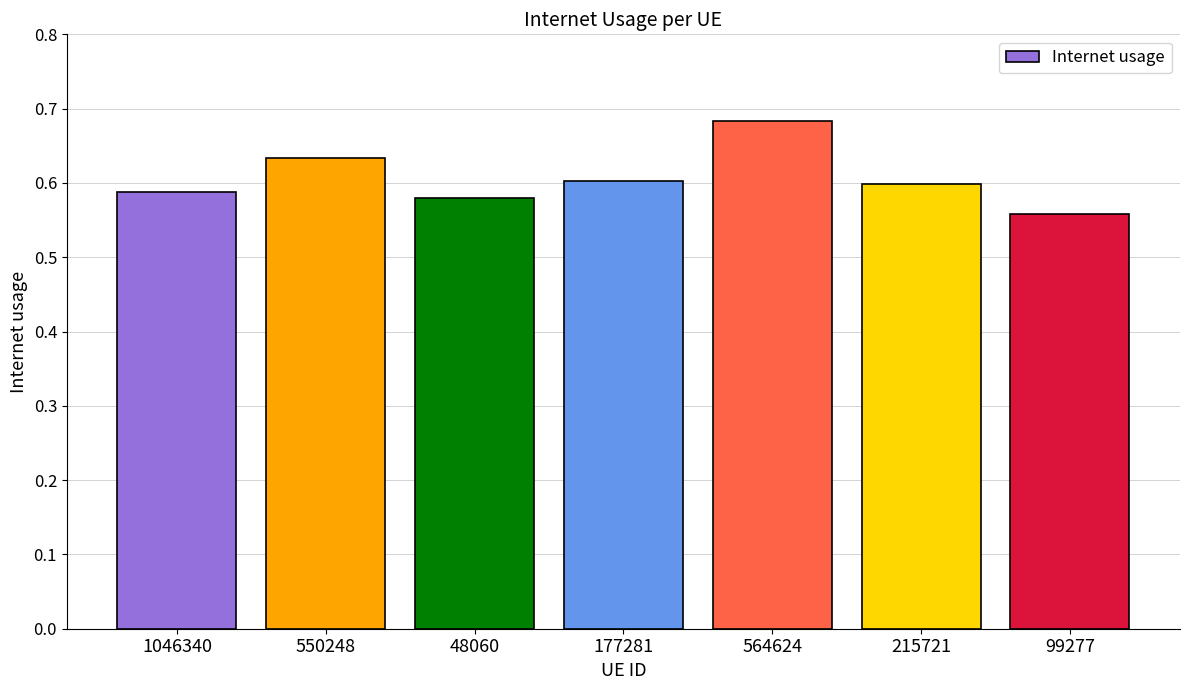

What is the label of the 5th bar from the left?

564624